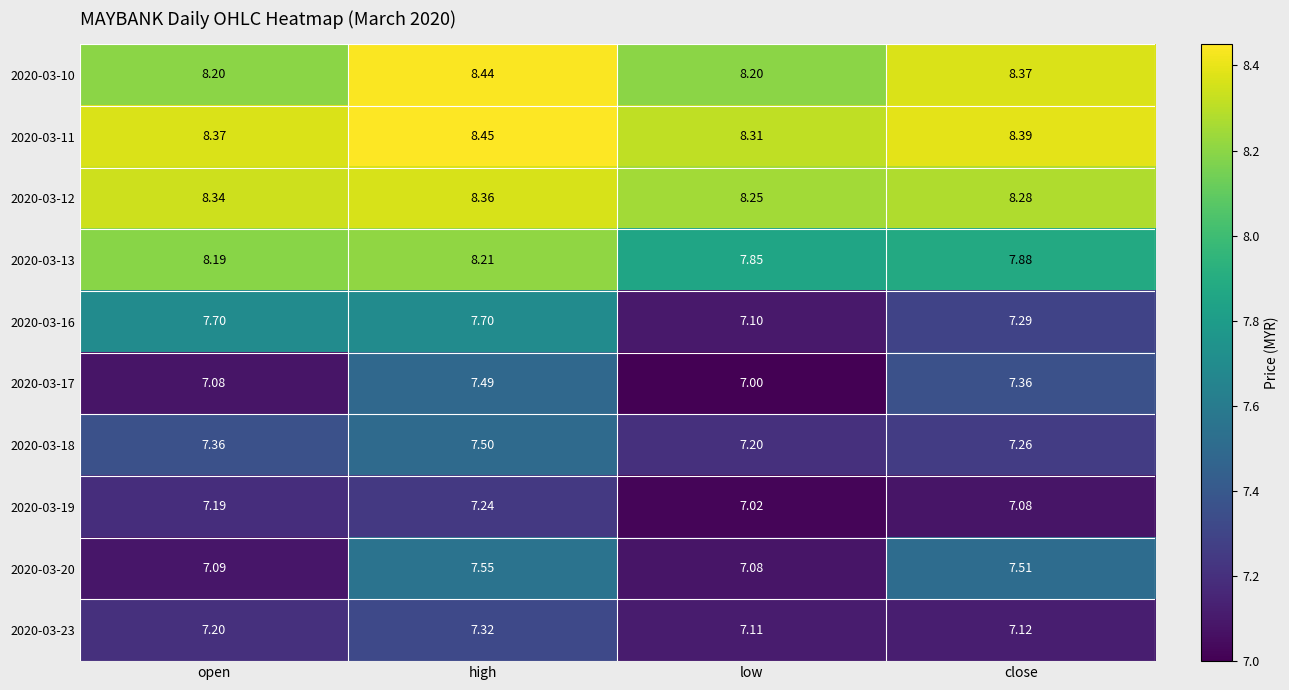

Is the value of 2020-03-16 at close greater than the value of 2020-03-11 at low?

No